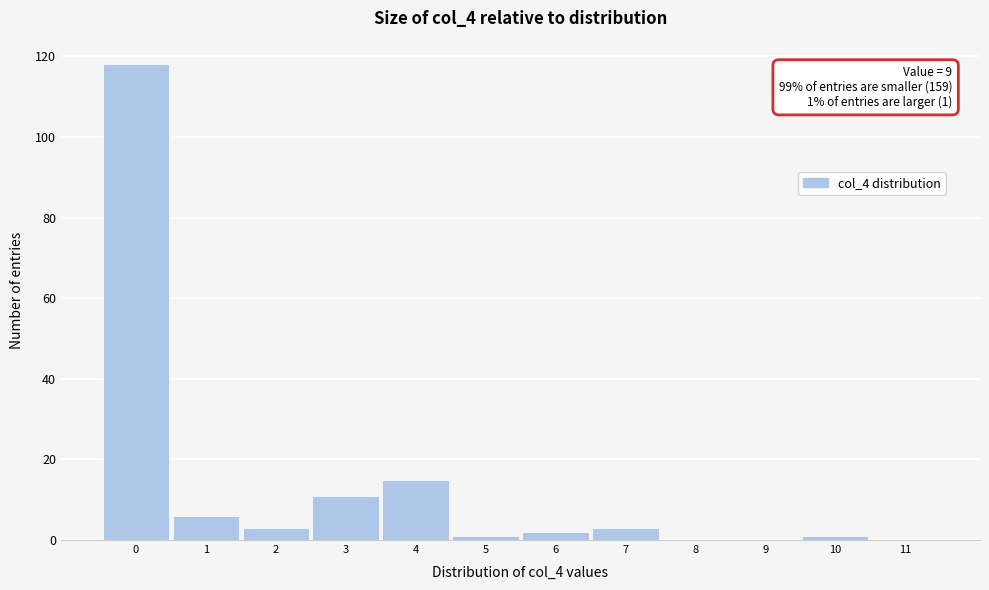

Which range on the x-axis has the tallest bar?

-0.5 to 0.5